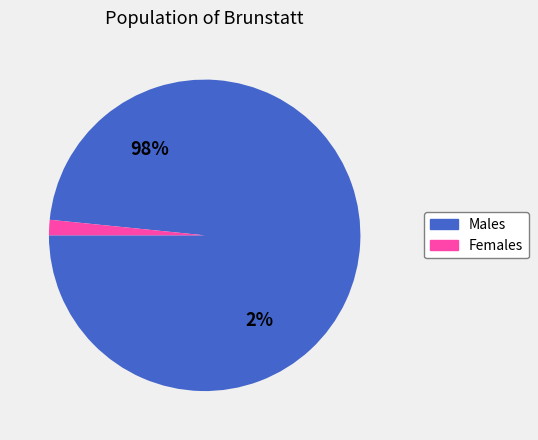

True or false: 0 accounts for 1% of the total.

False